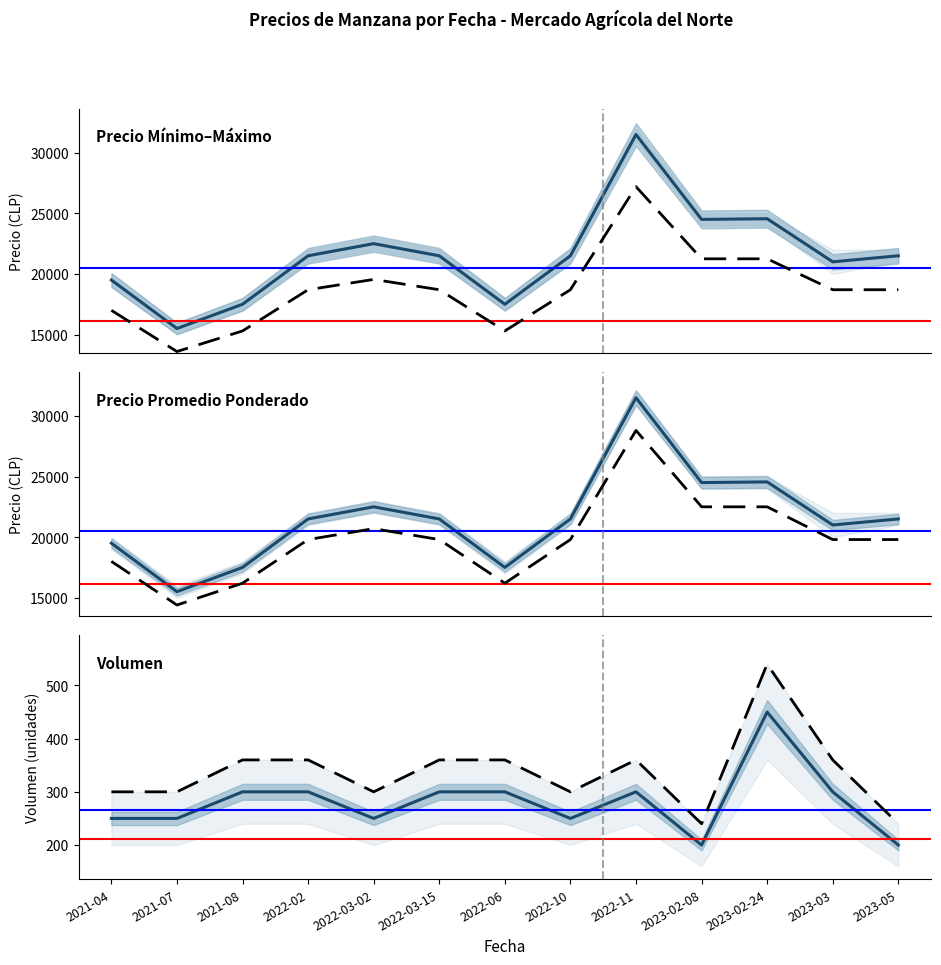

Reading left to right, list all the values displayed in this chart.

Precio maximo: 19500	15500	17500	21500	22500	21500	17500	21500	31500	24500	24556	21000	21500
Precio $/Kg: 300	300	360	360	300	360	360	300	360	240	540	360	240
Volumen: 250	250	300	300	250	300	300	250	300	200	450	300	200